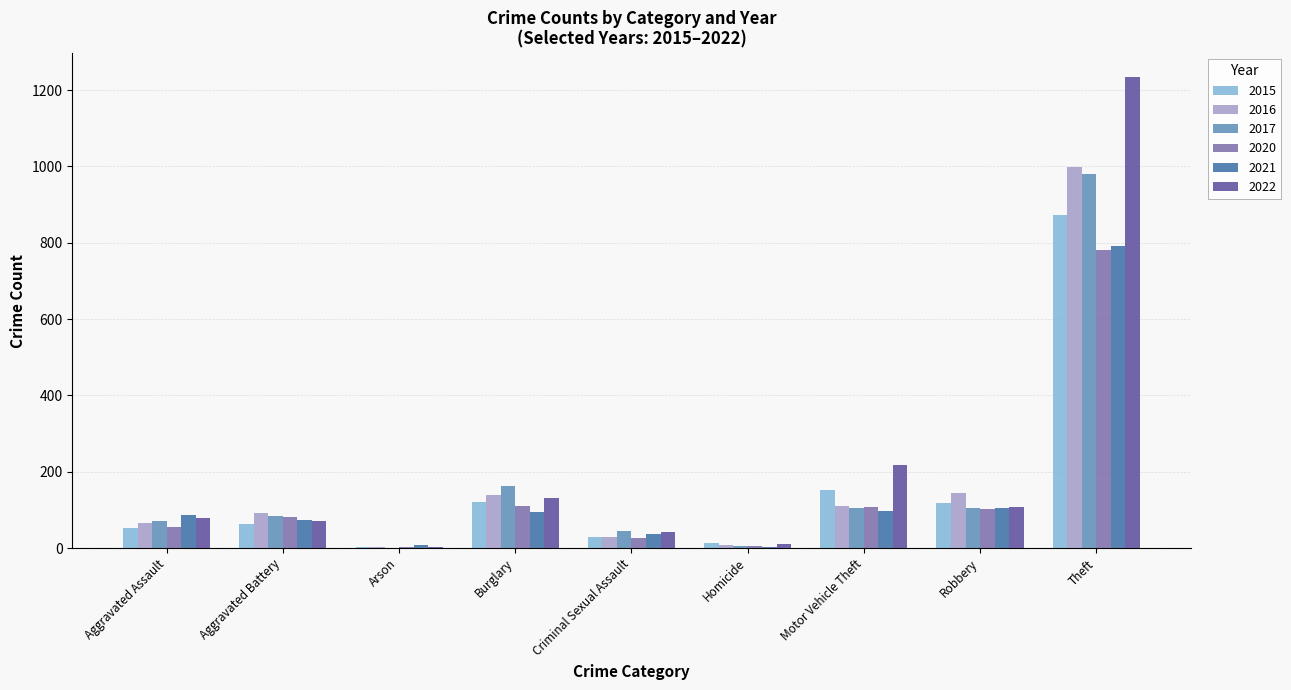

What is the sum of all 2022 values?

1900